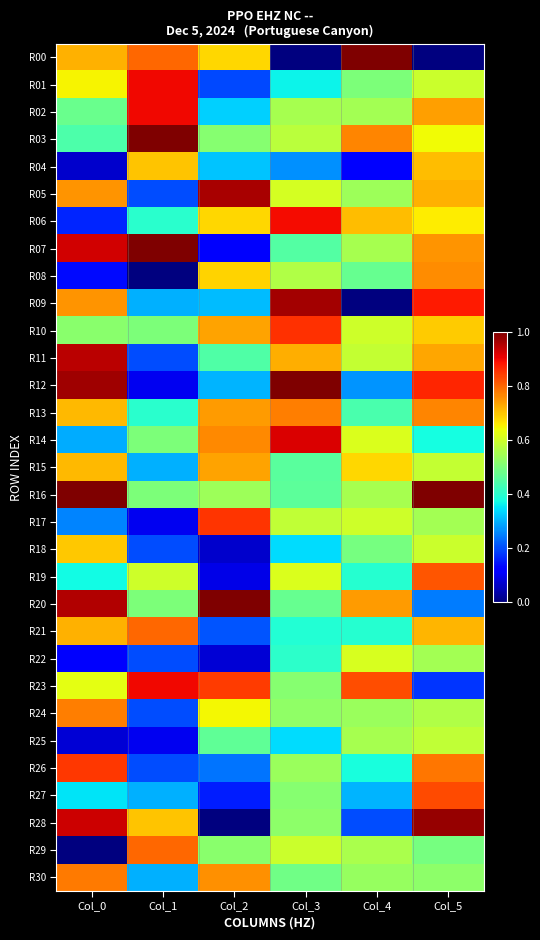

At which category is the sum across all series the highest?

Col_5